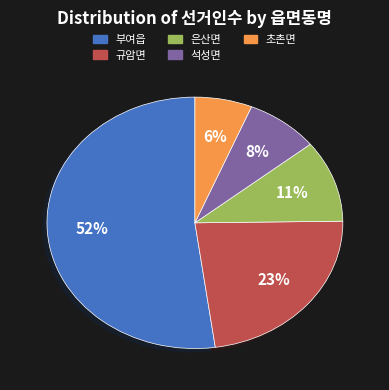

To the nearest percent, what is the difference between the 부여읍 and 석성면 slice percentages?

44%